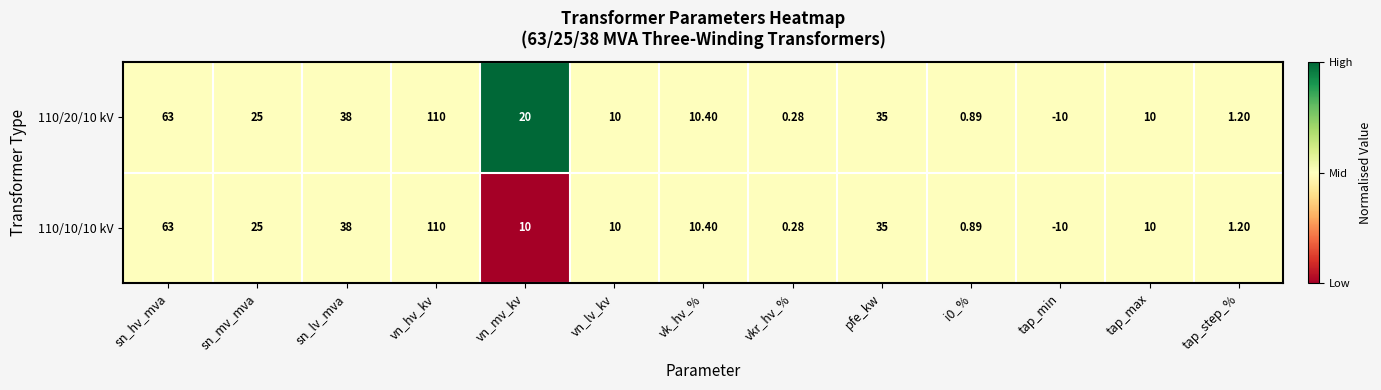

List the series in order of their overall mean, highest first.

110/20/10 kV, 110/10/10 kV